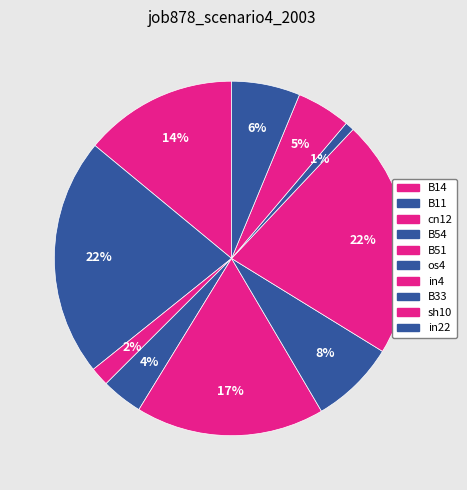

How many segments does this pie chart have?

10